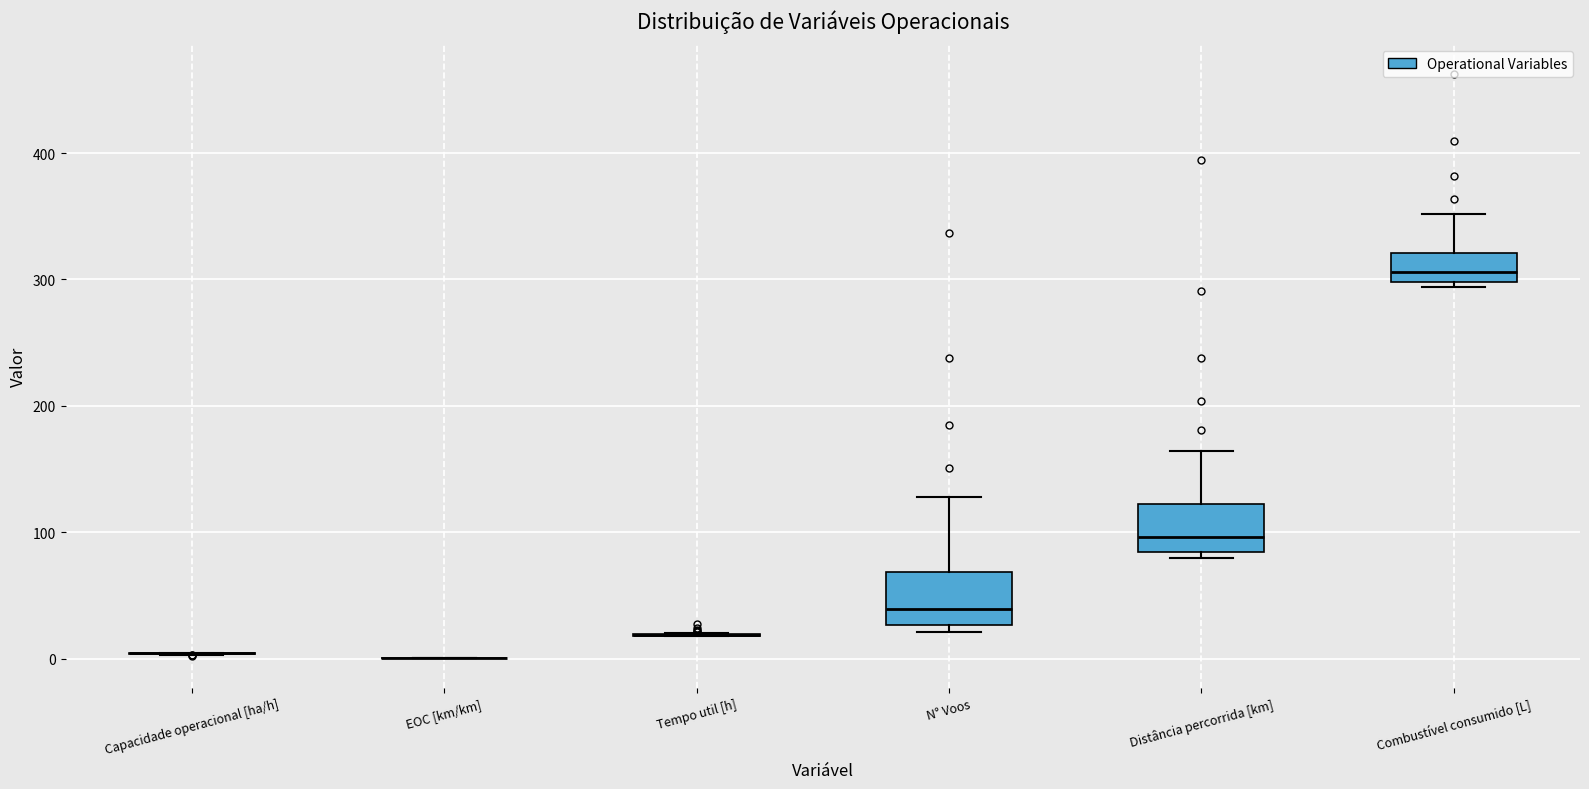

Reading left to right, read every box against the y-axis: the position of its median line, the range the box covers, and the ends of its whiskers. The values are not printed on the chart, so give them approximately, as read against the axis.

Capacidade operacional [ha/h]: box collapsed to a line at 0, whiskers 0 to 0
EOC [km/km]: box collapsed to a line at 0, whiskers 0 to 0
Tempo util [h]: box collapsed to a line at 20, whiskers 20 to 20
N° Voos: median 40, box 30 to 70, whiskers 20 to 130
Distância percorrida [km]: median 100, box 80 to 120, whiskers 80 (just below the box's lower edge) to 160
Combustível consumido [L]: median 310, box 300 to 320, whiskers 290 to 350